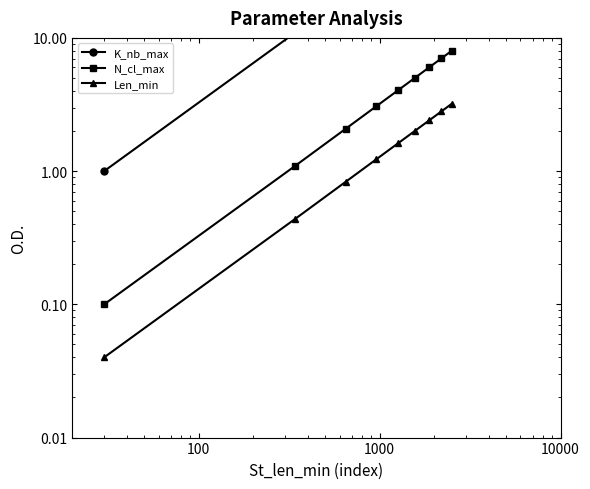

What are all the series names shown in the legend?

K_nb_max, N_cl_max, Len_min